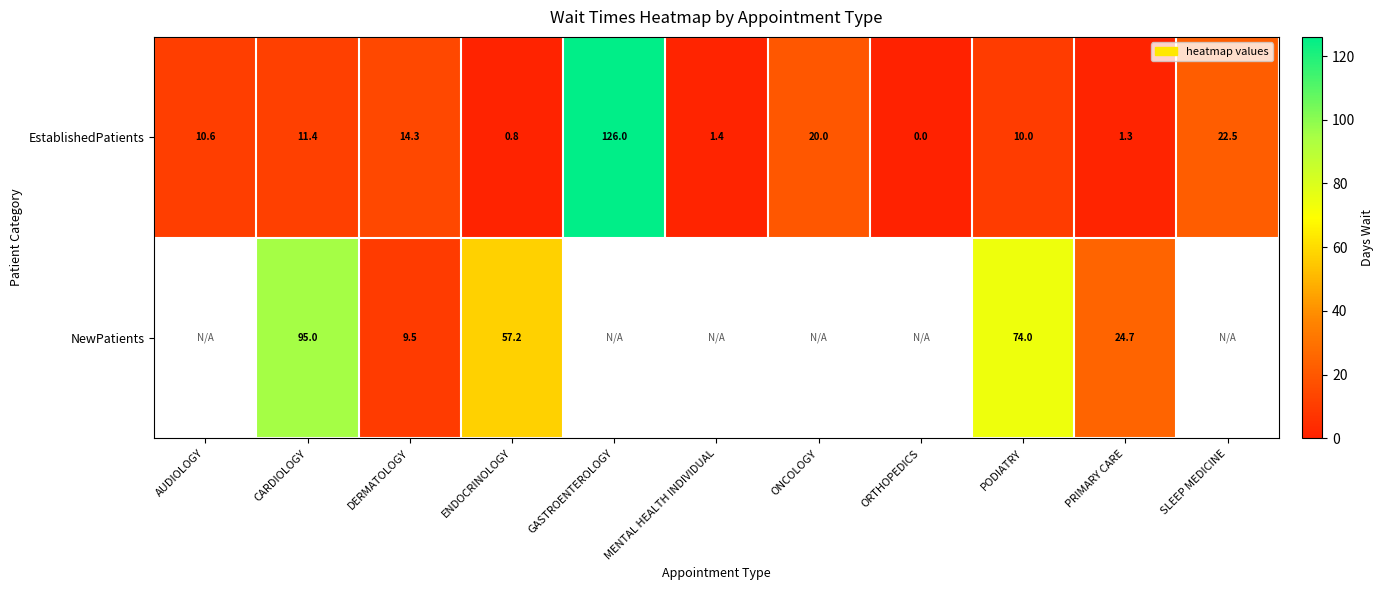

How many categories are shown in the chart?

11